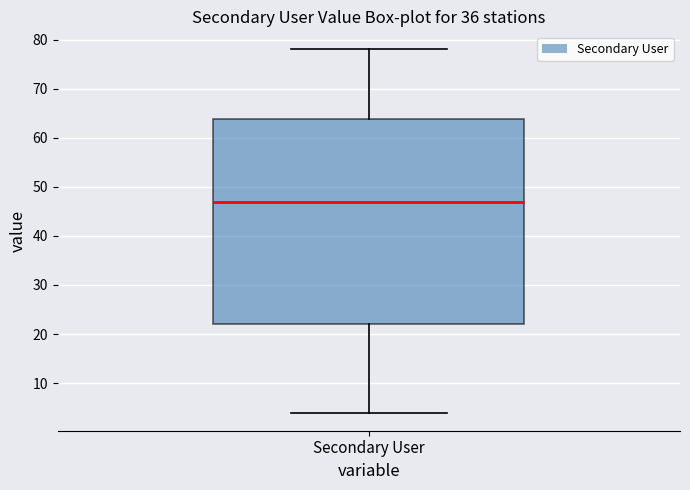

Read this box plot against the y-axis: the position of the median line, the range covered by the box, and the ends of both whiskers. The values are not printed on the chart, so give them approximately, as read against the axis.

median 47, box 22 to 64, whiskers 4 to 78